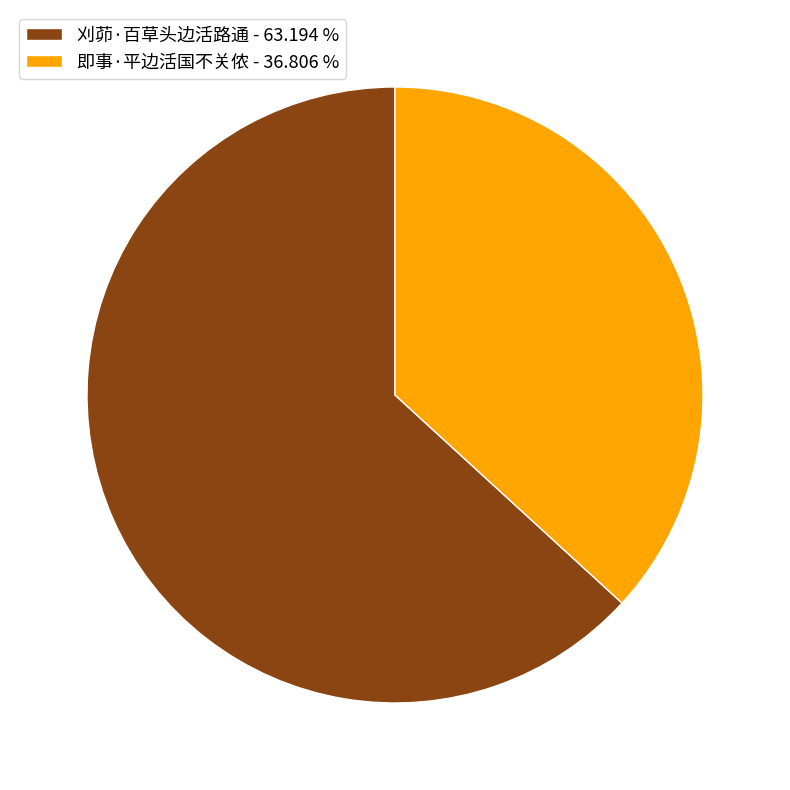

Combined, do 即事·平边活国不关侬 - 36.806 % and 刈茆·百草头边活路通 - 63.194 % account for over 50%?

Yes